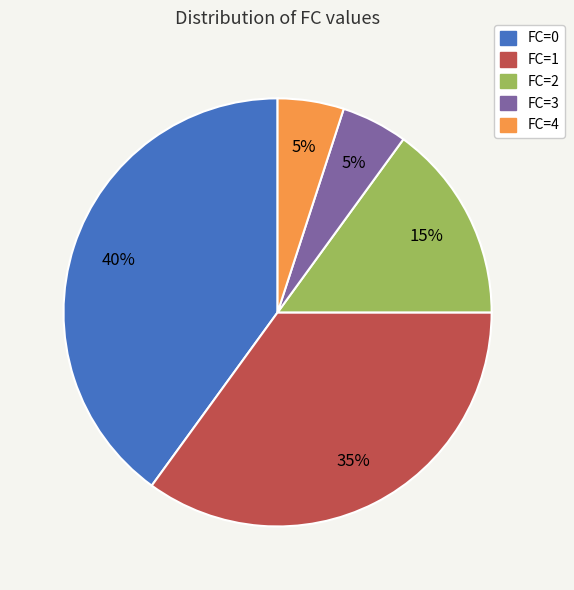

To the nearest percent, what is the difference between the largest and smallest slice percentages?

35%